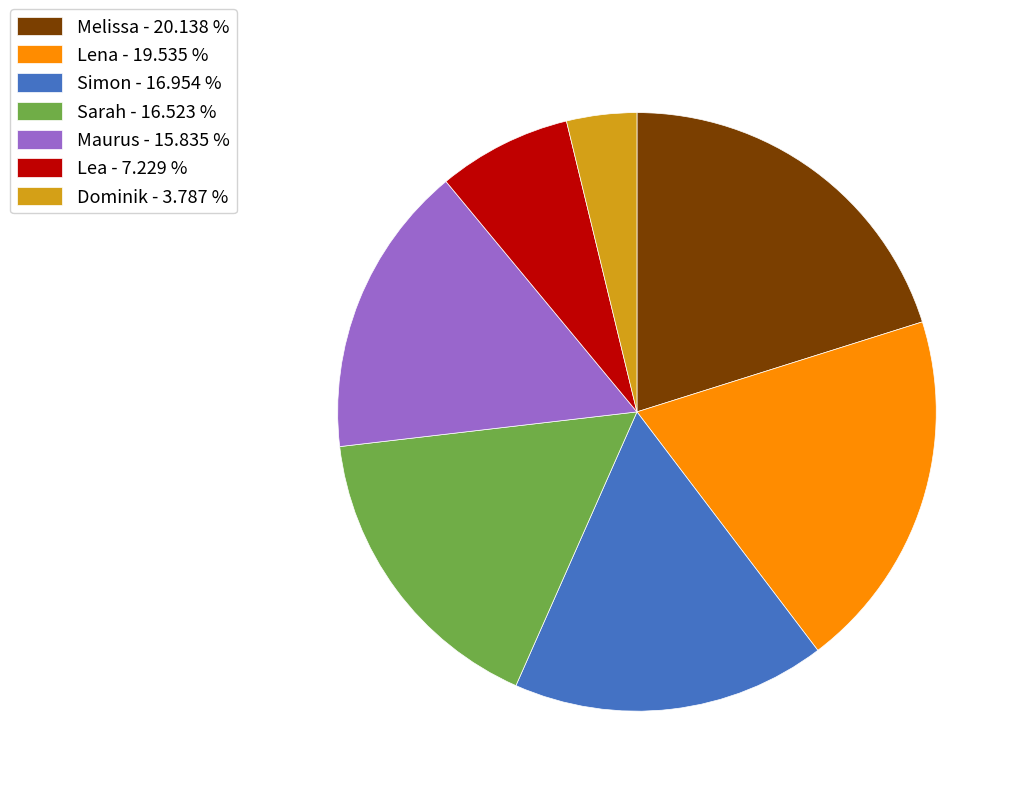

Is it true that Melissa is 13% of the pie?

False